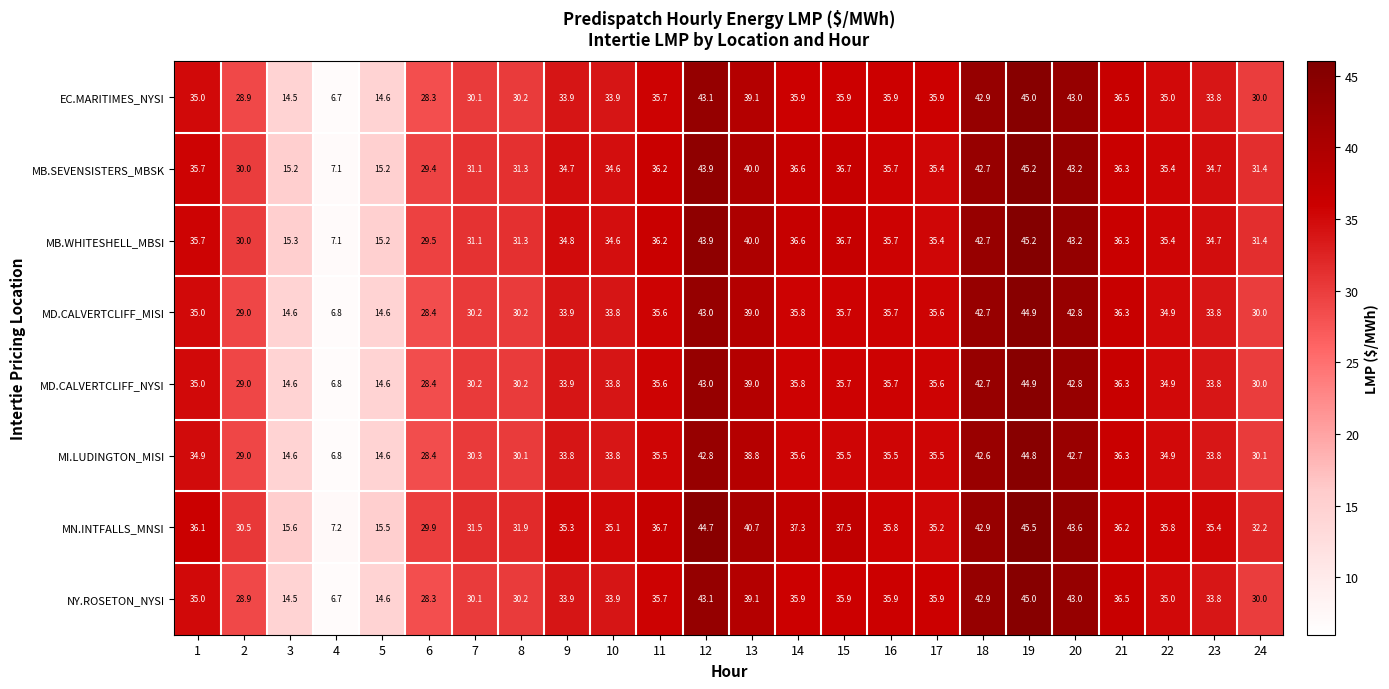

What is the spread (max minus min) of values at 6?

1.6